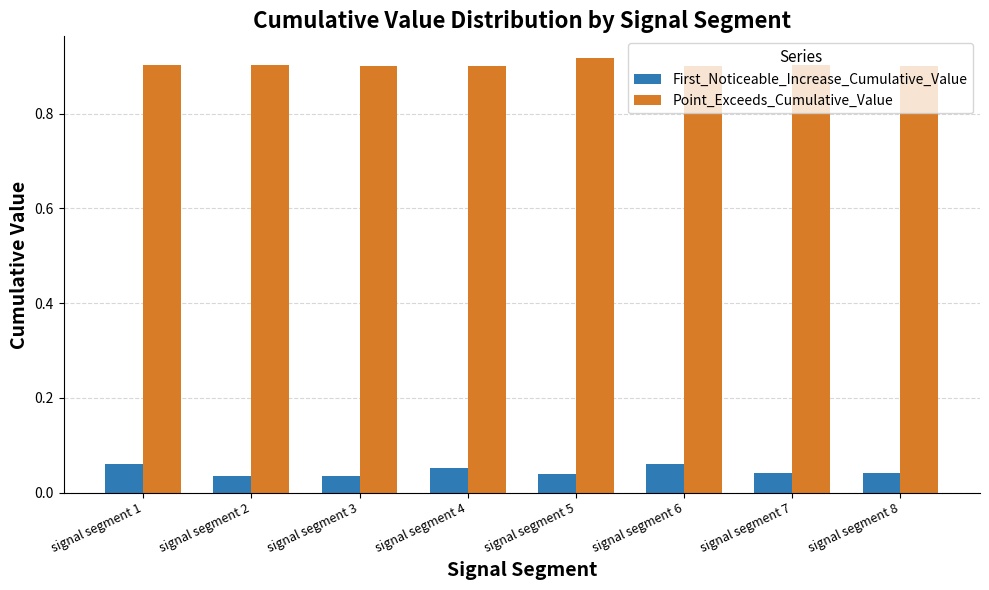

Count the number of categories in the chart.

8